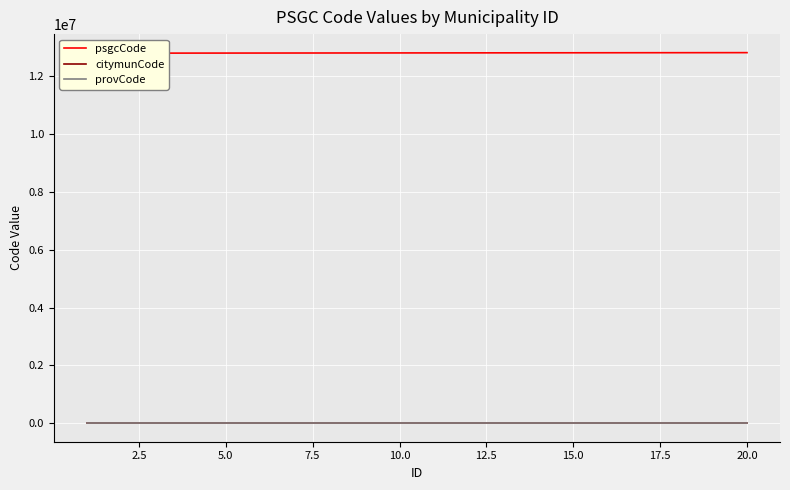

What is the greatest value displayed?

12820000